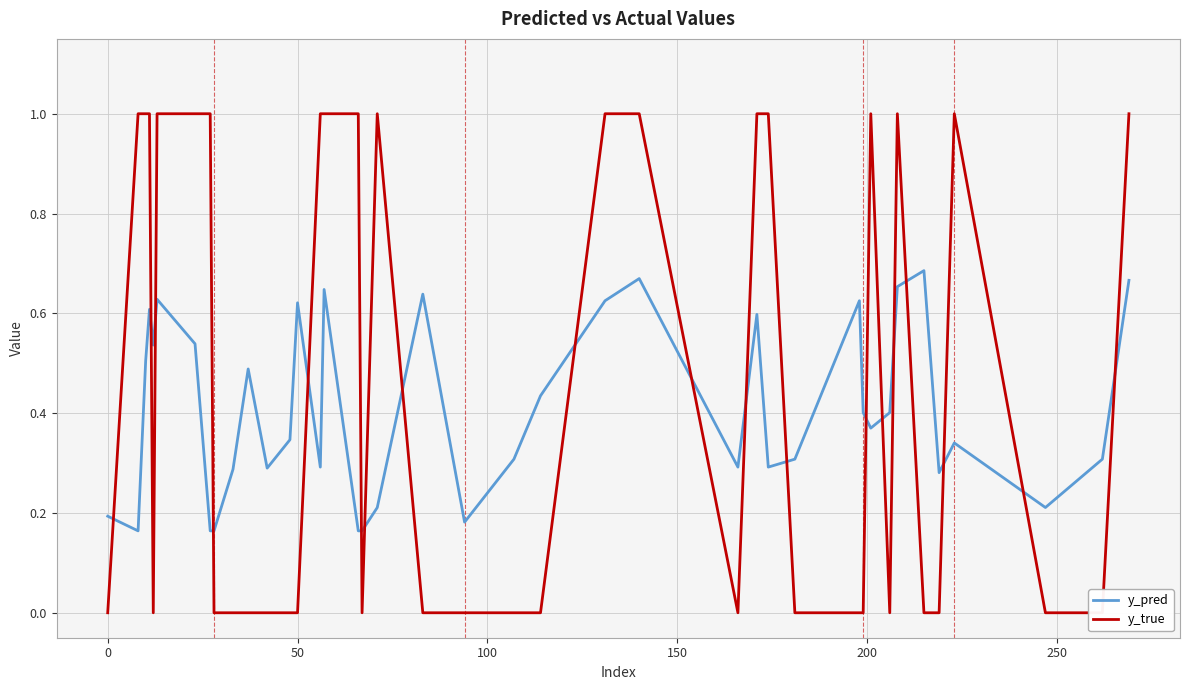

How many values in the y_true series exceed 0?

18